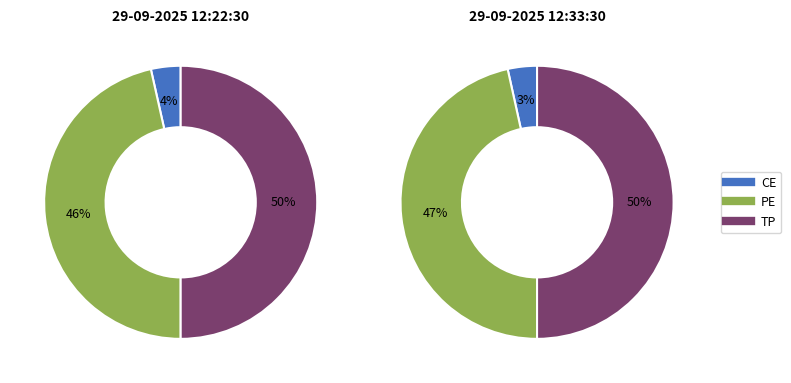

Is there a majority slice in this chart?

Yes